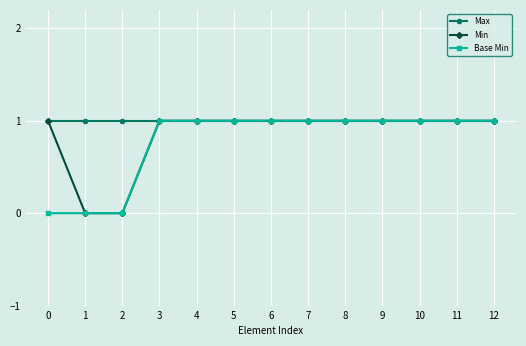

What is the average value of the Base Min series?

1